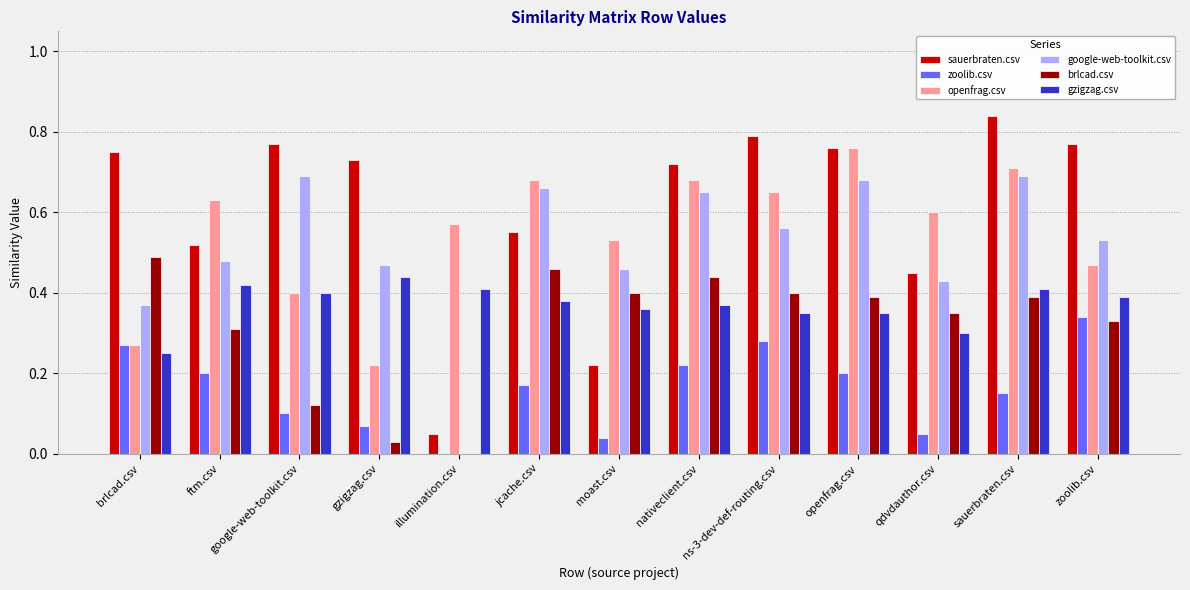

How many data points in google-web-toolkit.csv are above 0?

12